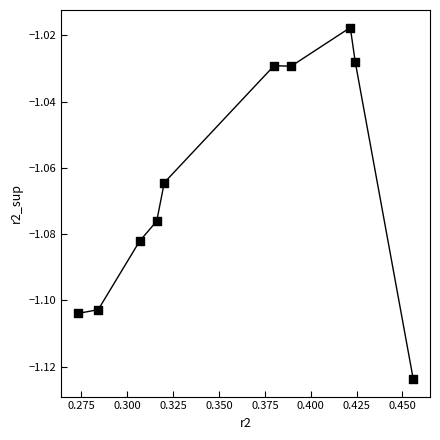

What is the average X value?

0.4